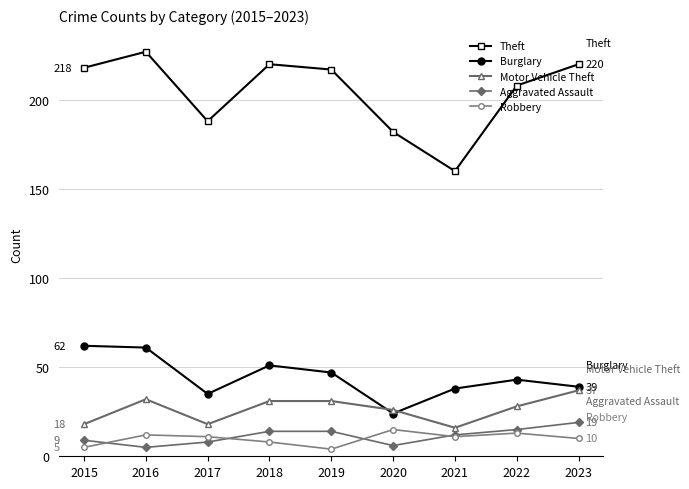

At how many categories does at least one series exceed 37?

9